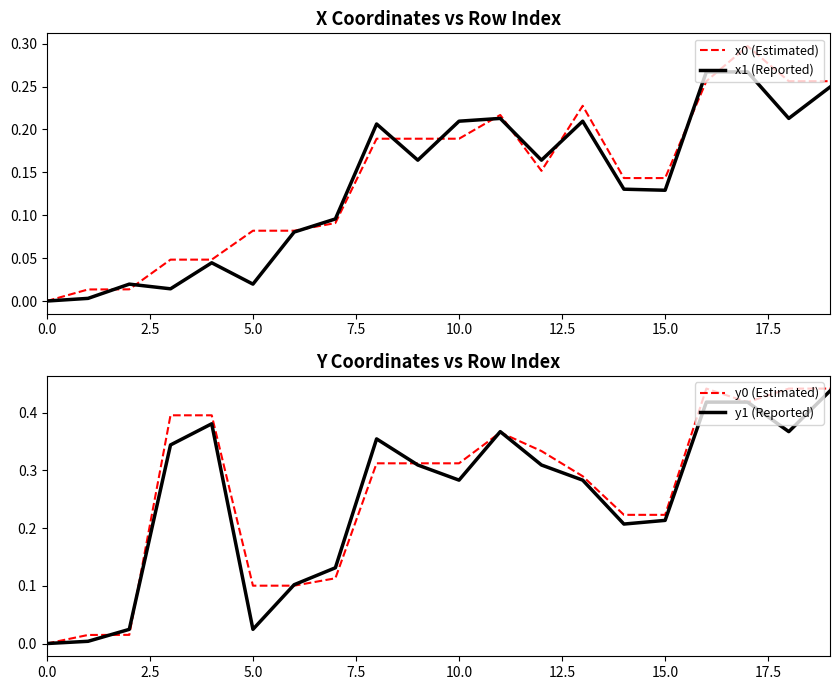

The x0 (Estimated) series shows 0.3 at 10.0. True or false?

False